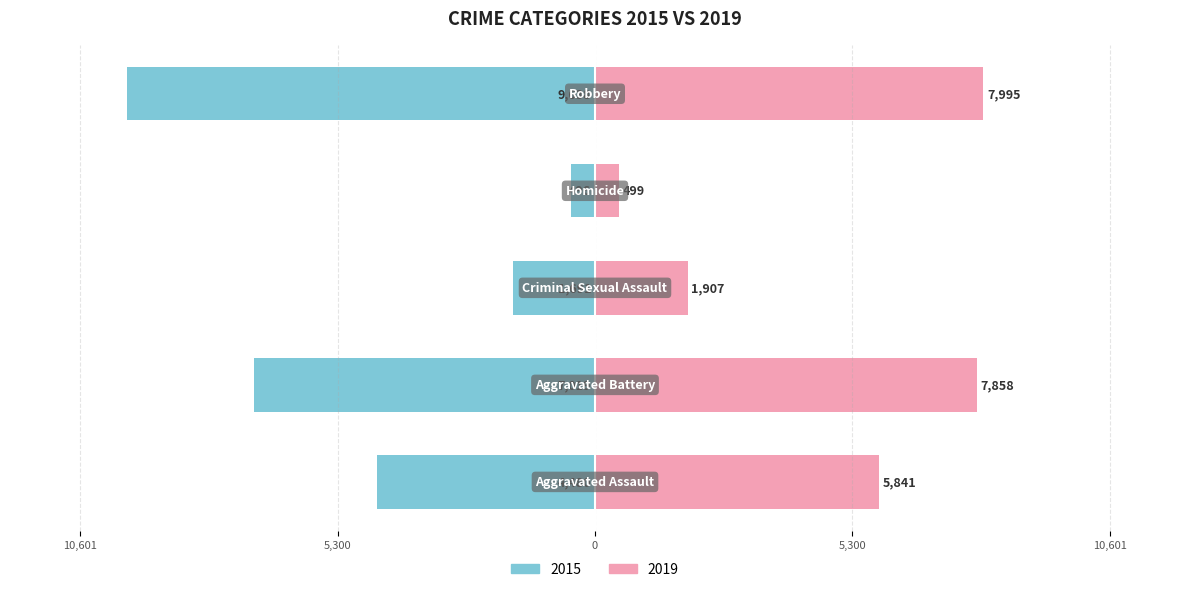

What is the label of the 2nd bar from the right?

Homicide